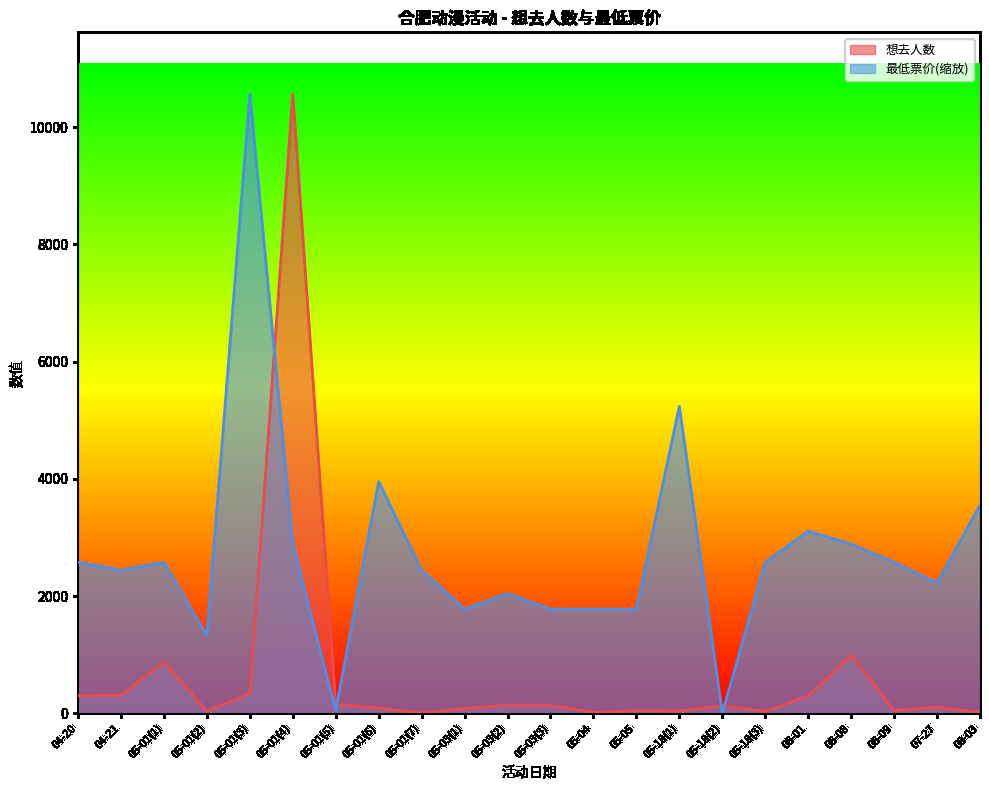

What are all the series names shown in the legend?

想去人数, 最低票价(缩放)